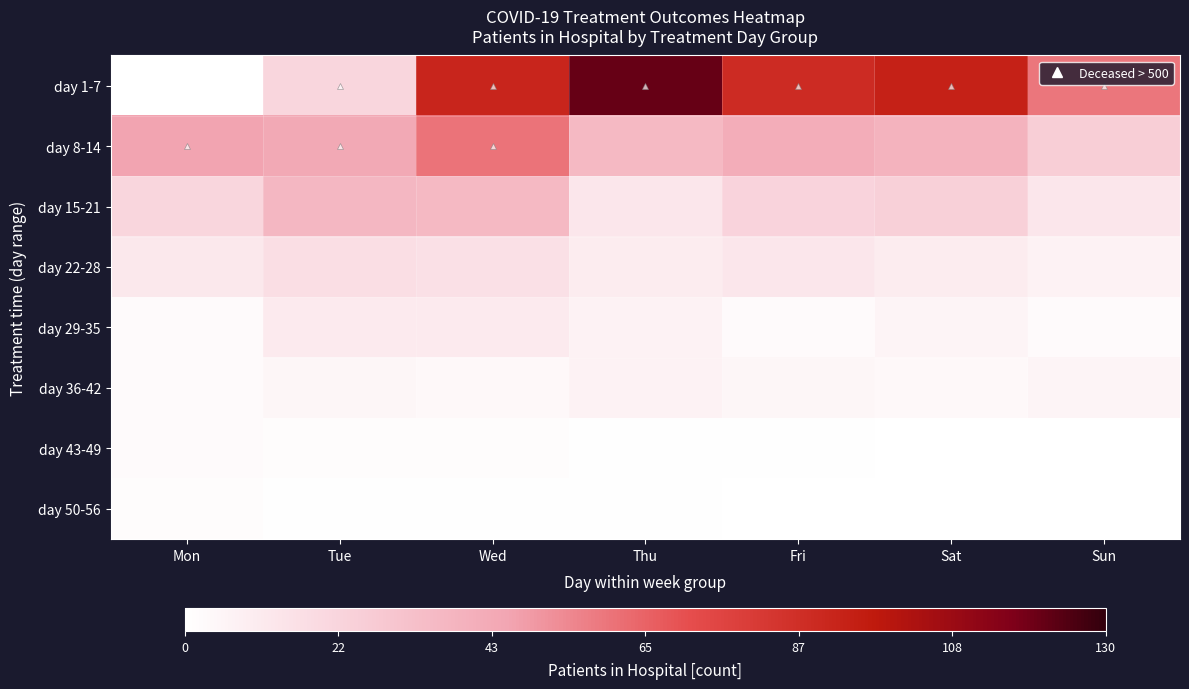

Which has a higher value, Sat or Sun?

Sat